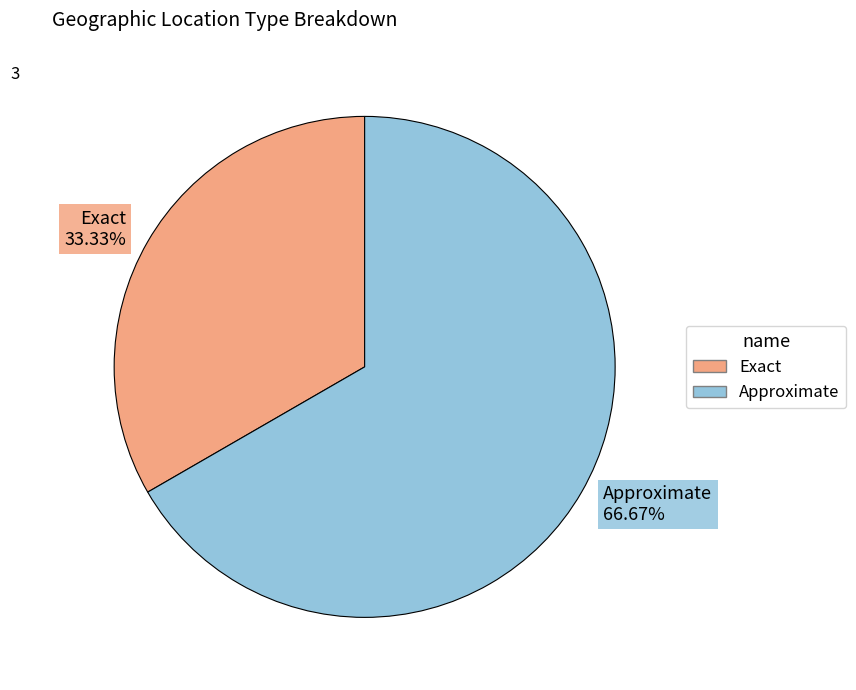

Do Exact and Approximate together represent more than half of the pie?

Yes